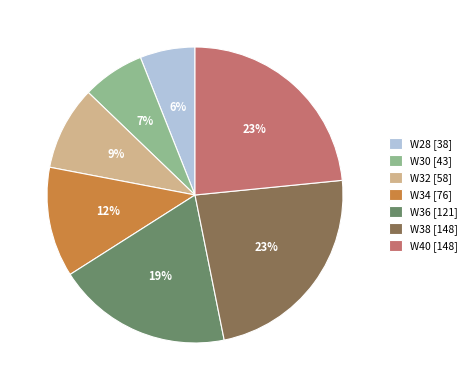

What is the smallest slice in the pie chart?

W28